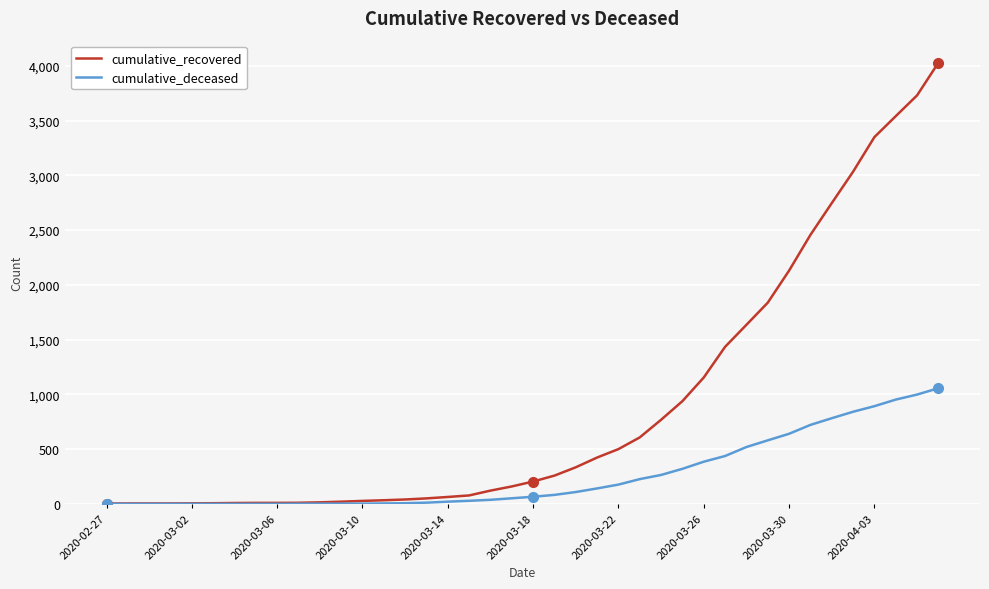

Which series has the largest total across all categories?

cumulative_recovered